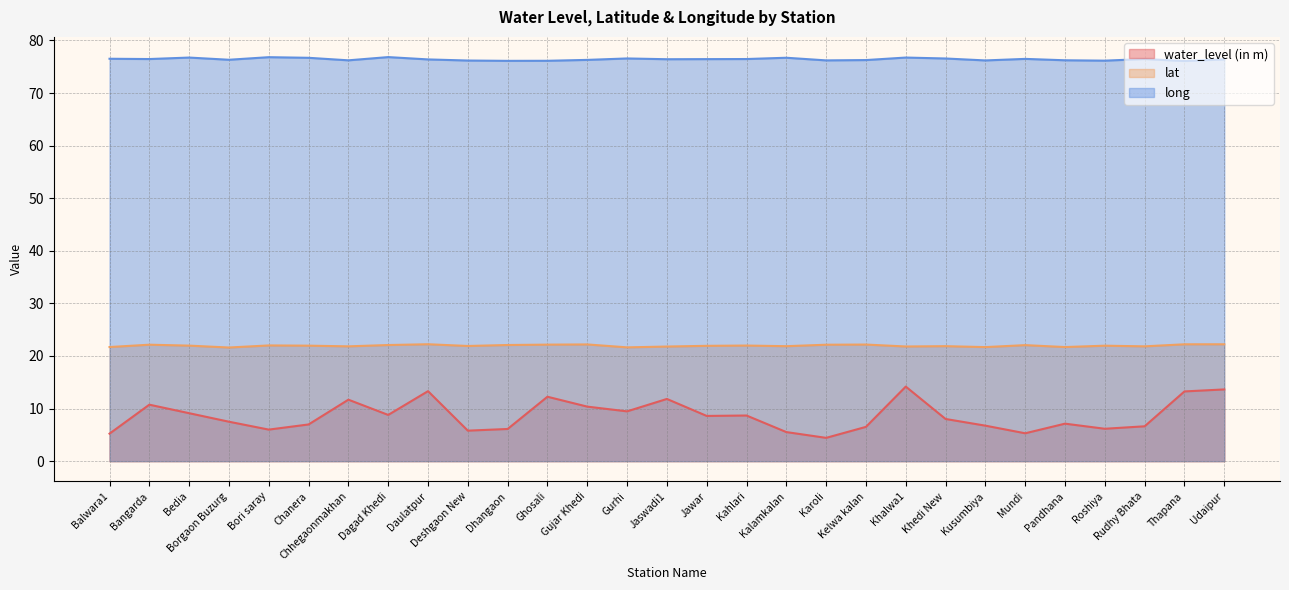

At which category is the sum across all series the highest?

Khalwa1